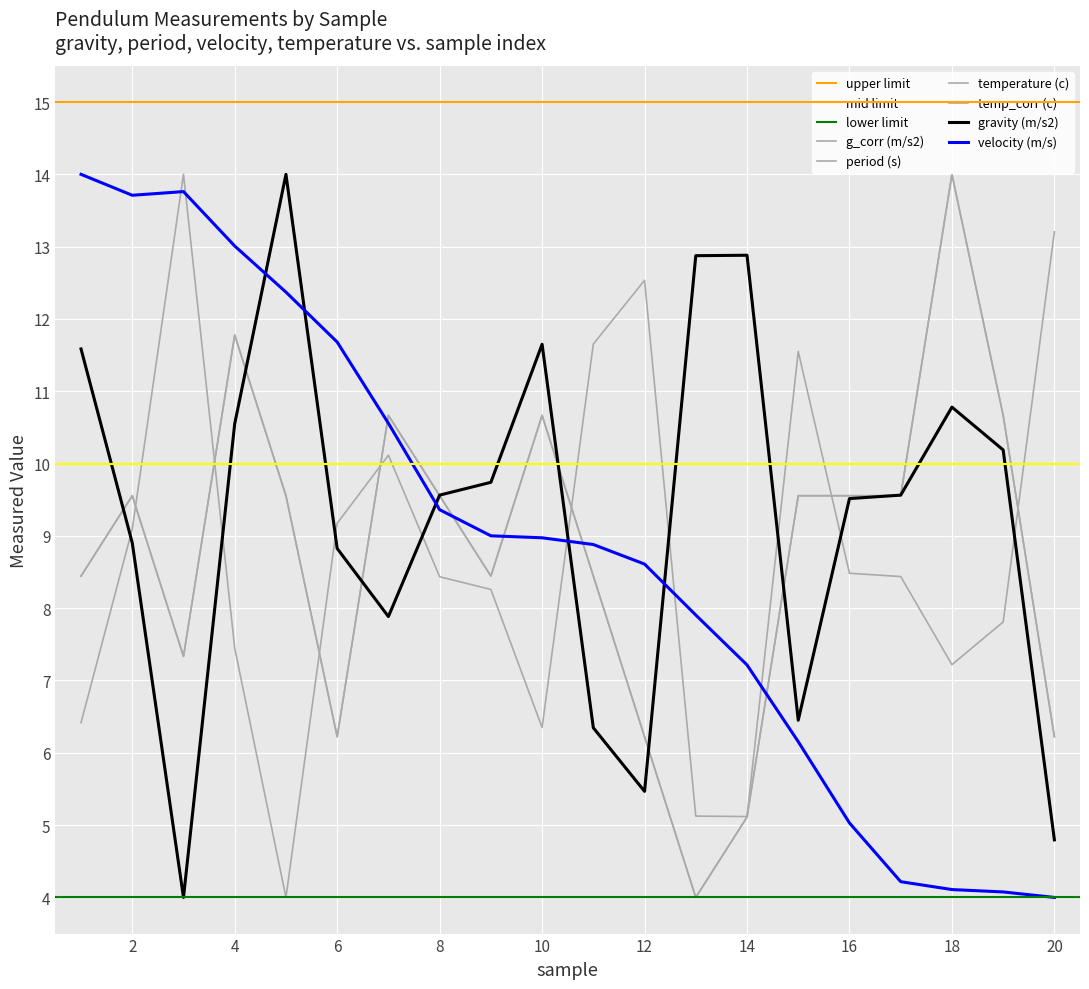

Reading right to left, list all the values displayed in this chart.

gravity (m/s2): 20=4.8	19=10.2	18=10.8	17=9.6	16=9.5	15=6.5	14=12.9	13=12.9	12=5.5	11=6.3	10=11.6	9=9.7	8=9.6	7=7.9	6=8.8	5=14.0	4=10.6	3=4.0	2=8.9	1=11.6
g_corr (m/s2): 20=4.8	19=10.2	18=10.8	17=9.6	16=9.5	15=6.5	14=12.9	13=12.9	12=5.5	11=6.3	10=11.6	9=9.7	8=9.6	7=7.9	6=8.8	5=14.0	4=10.6	3=4.0	2=8.9	1=11.6
period (s): 20=13.2	19=7.8	18=7.2	17=8.4	16=8.5	15=11.6	14=5.1	13=5.1	12=12.5	11=11.7	10=6.3	9=8.3	8=8.4	7=10.1	6=9.2	5=4.0	4=7.4	3=14.0	2=9.1	1=6.4
temperature (c): 20=6.2	19=10.7	18=14.0	17=9.6	16=9.6	15=9.6	14=5.1	13=4.0	12=6.2	11=8.4	10=10.7	9=8.4	8=9.6	7=10.7	6=6.2	5=9.6	4=11.8	3=7.3	2=9.6	1=8.4
temp_corr (c): 20=6.2	19=10.7	18=14.0	17=9.6	16=9.6	15=9.6	14=5.1	13=4.0	12=6.2	11=8.4	10=10.7	9=8.4	8=9.6	7=10.7	6=6.2	5=9.6	4=11.8	3=7.3	2=9.6	1=8.4
velocity (m/s): 20=4.0	19=4.1	18=4.1	17=4.2	16=5.0	15=6.2	14=7.2	13=7.9	12=8.6	11=8.9	10=9.0	9=9.0	8=9.4	7=10.6	6=11.7	5=12.4	4=13.0	3=13.8	2=13.7	1=14.0